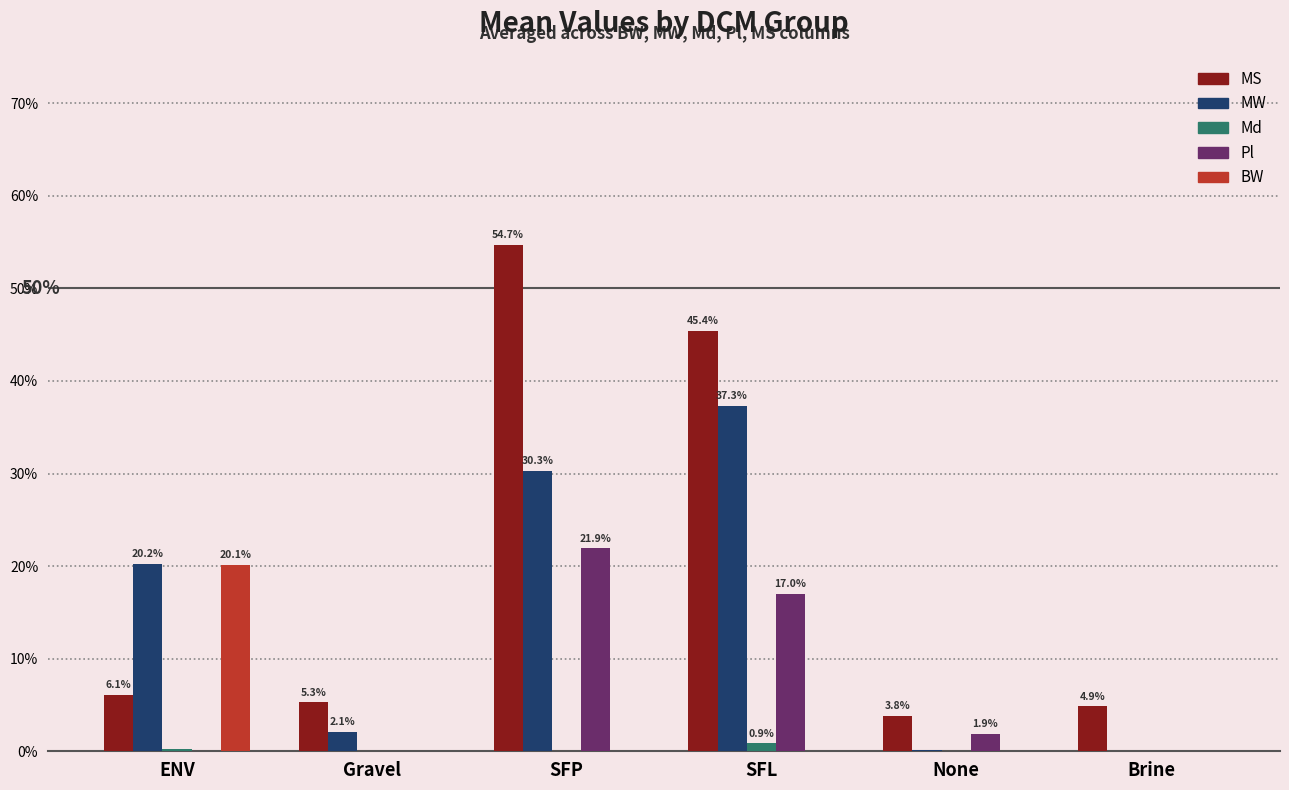

Are the bars grouped side by side (vs. stacked)?

Yes